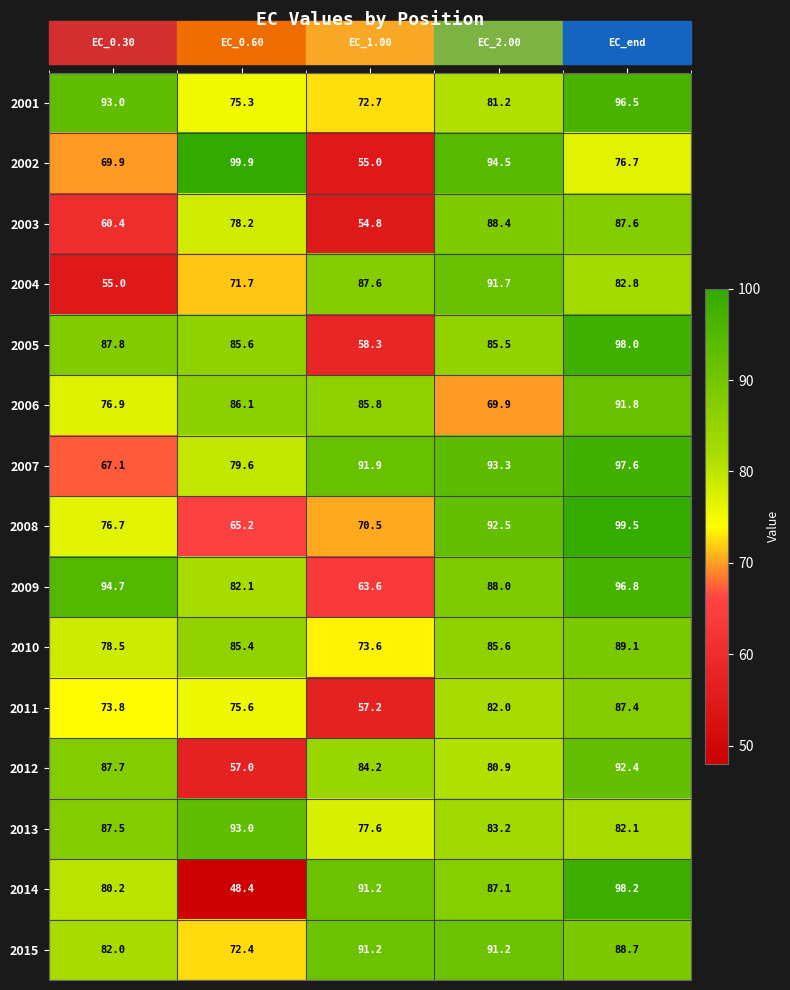

Which series has the largest range (max minus min)?

2014